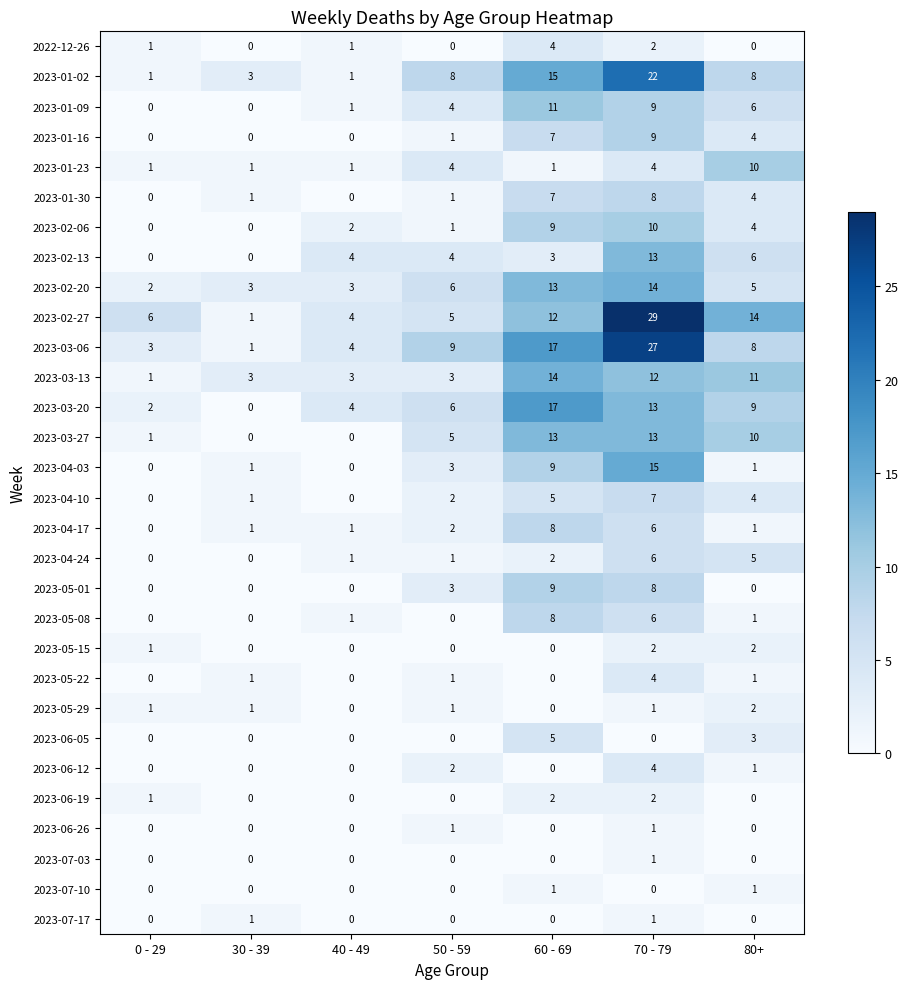

What is the approximate value of 2023-03-06 at 50 - 59?

9